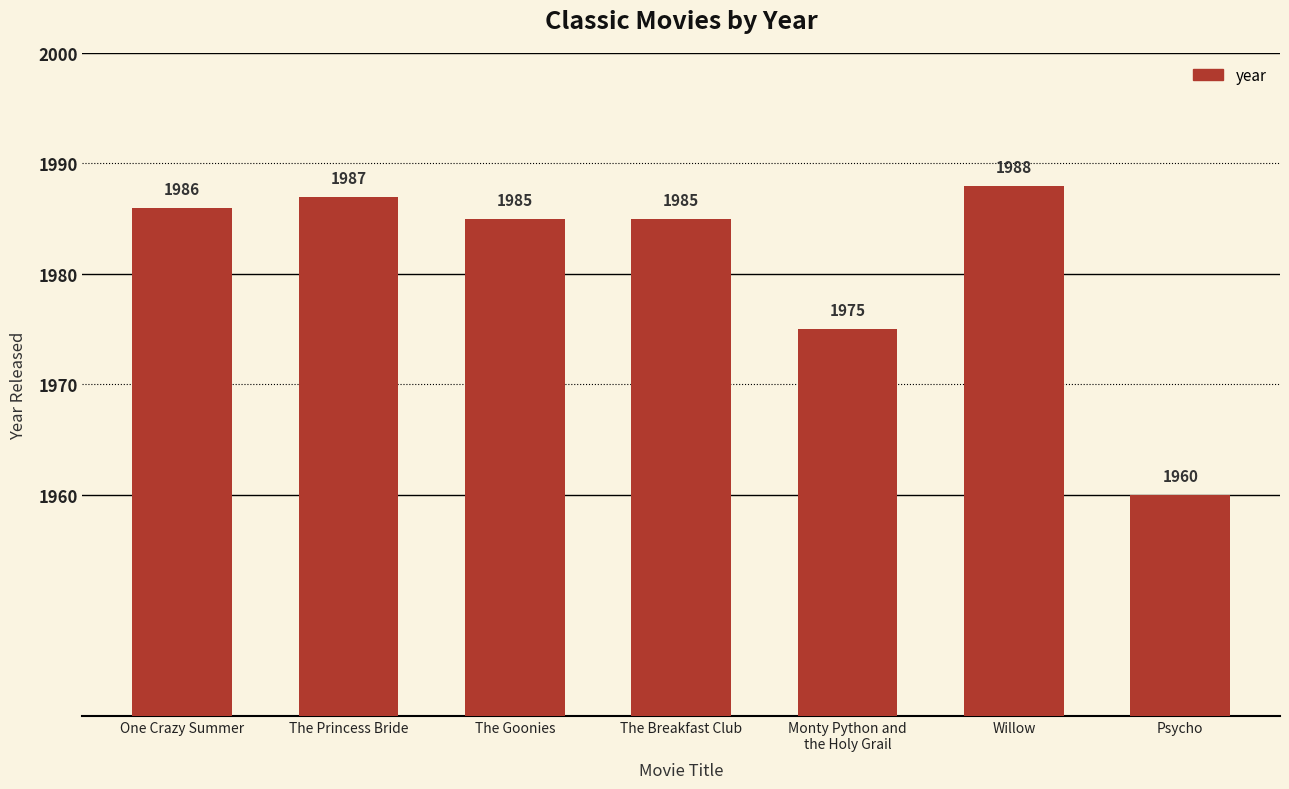

What position from the right is The Princess Bride?

6